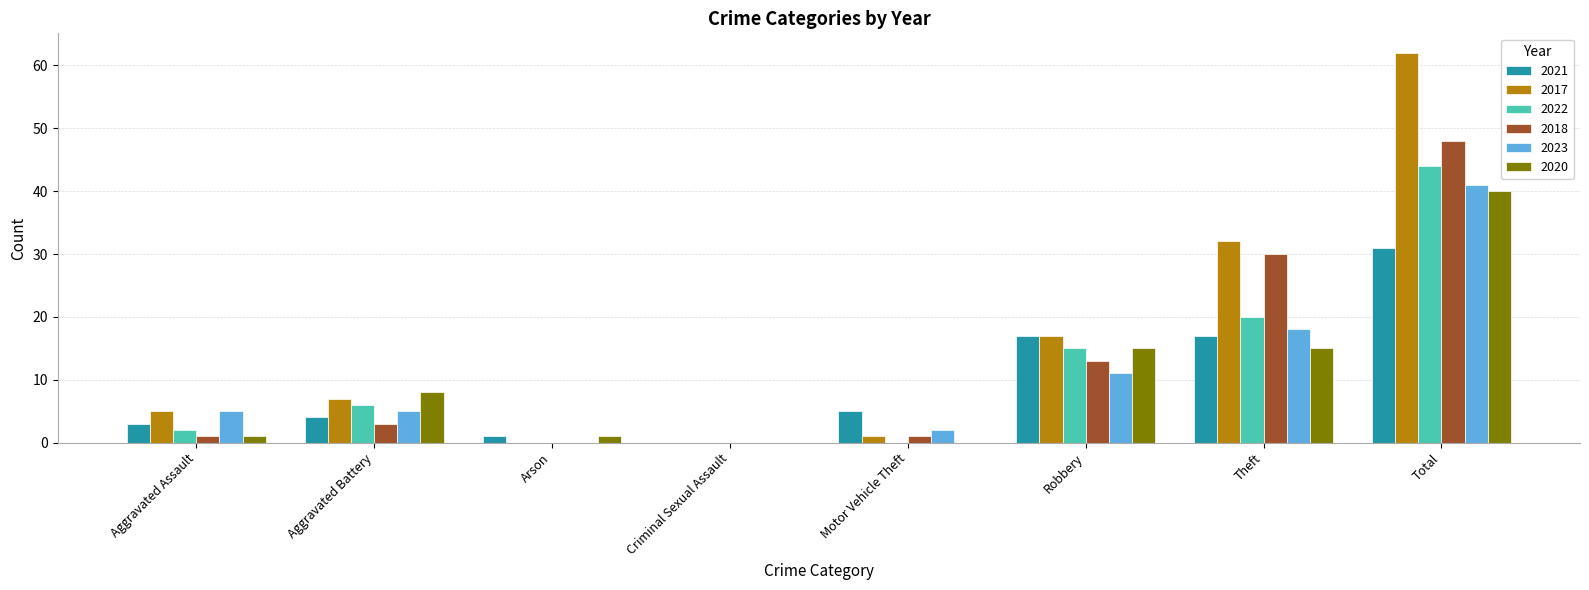

How many groups of bars are there?

8